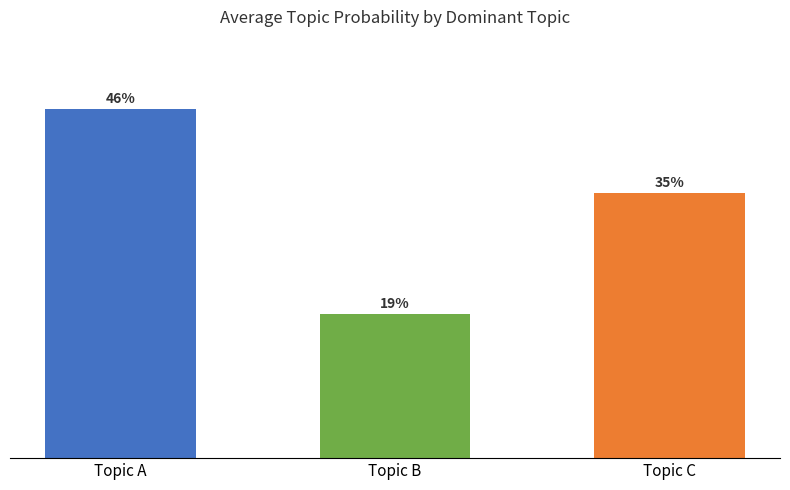

Between Topic B and Topic A, which is larger?

Topic A